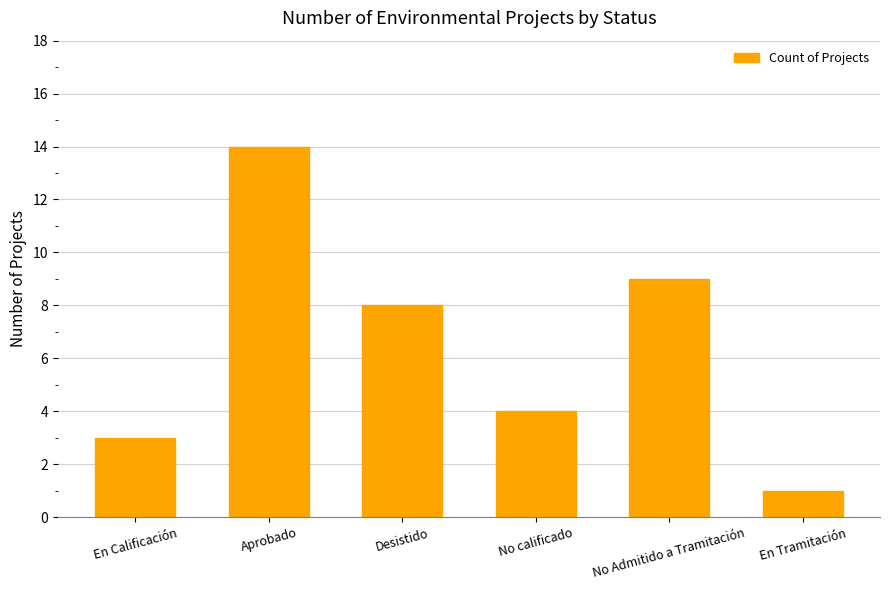

Which label corresponds to the largest value in the chart?

Aprobado